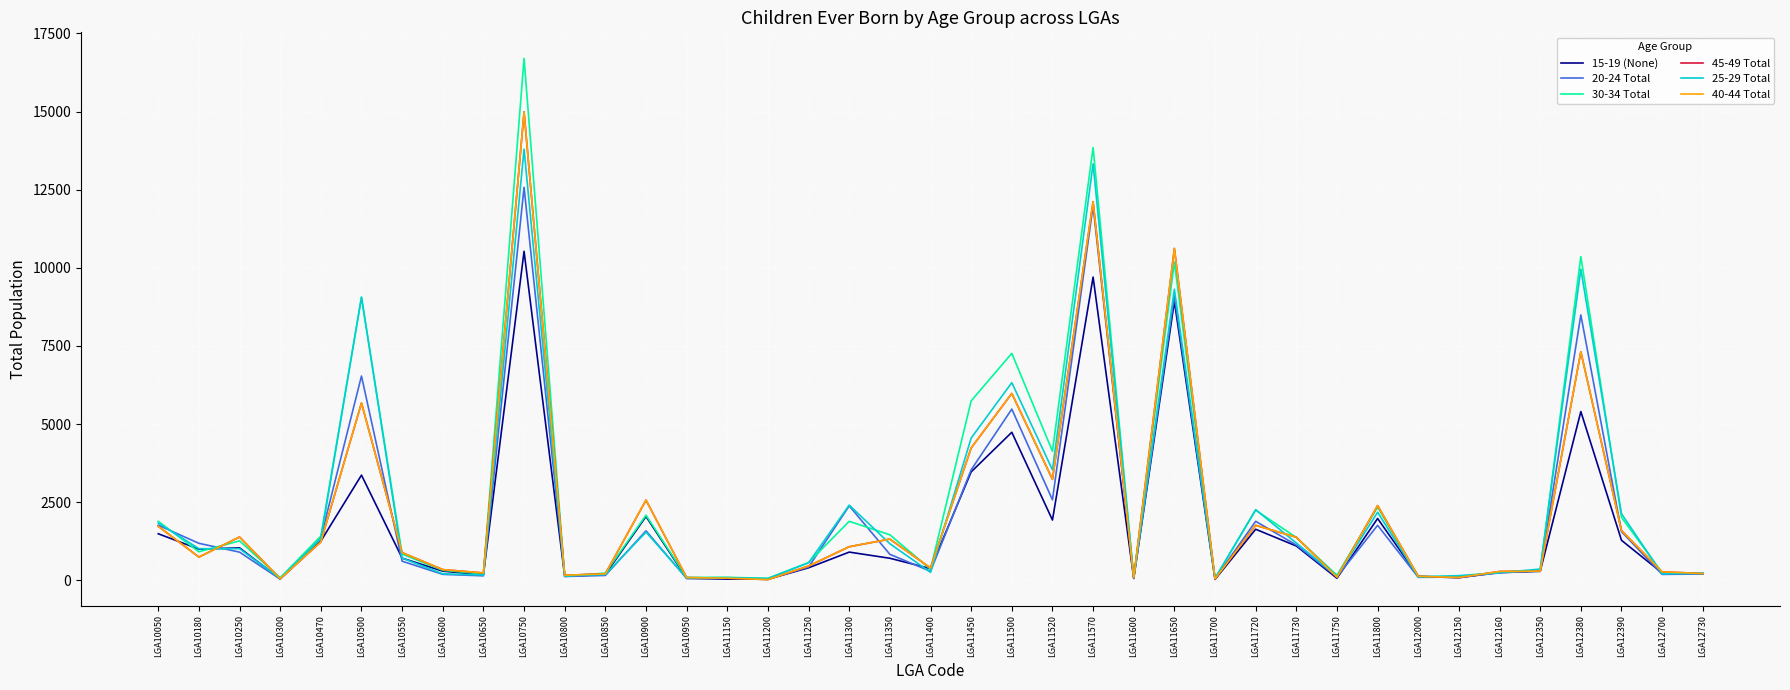

At which label is 20-24 Total closest to 6306?

LGA10500